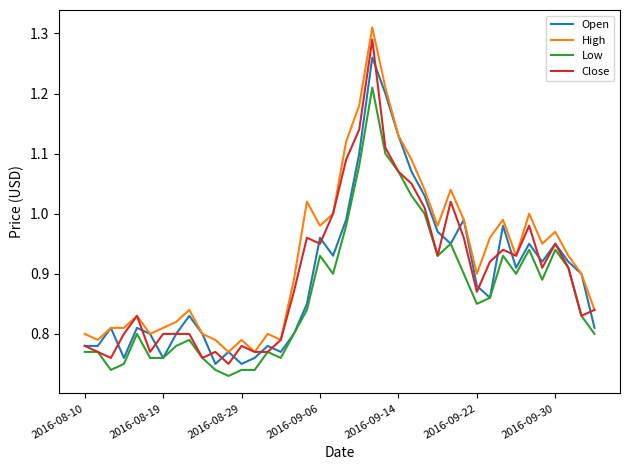

Which series has the largest total across all categories?

High